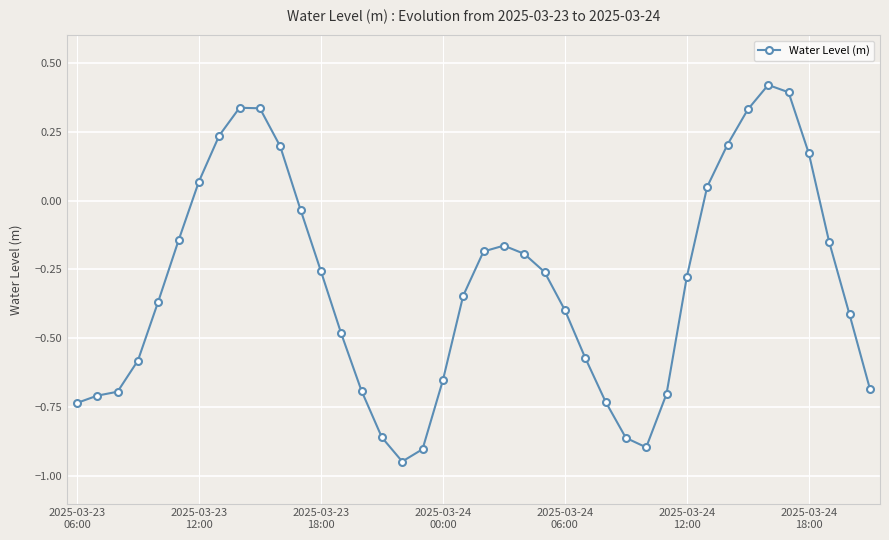

How many interior local valleys (lower than both neighbors) does the data have?

2